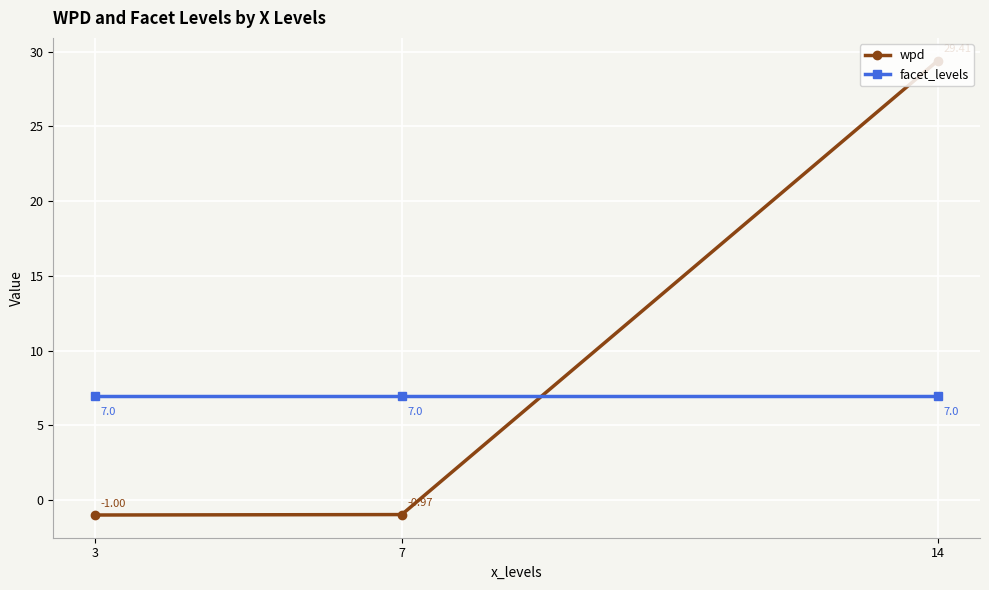

Is this an area chart (filled region under the line)?

No